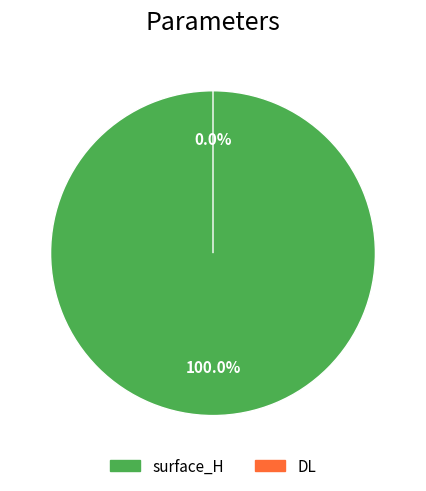

To the nearest percent, what percentage of the pie is surface_H?

100%